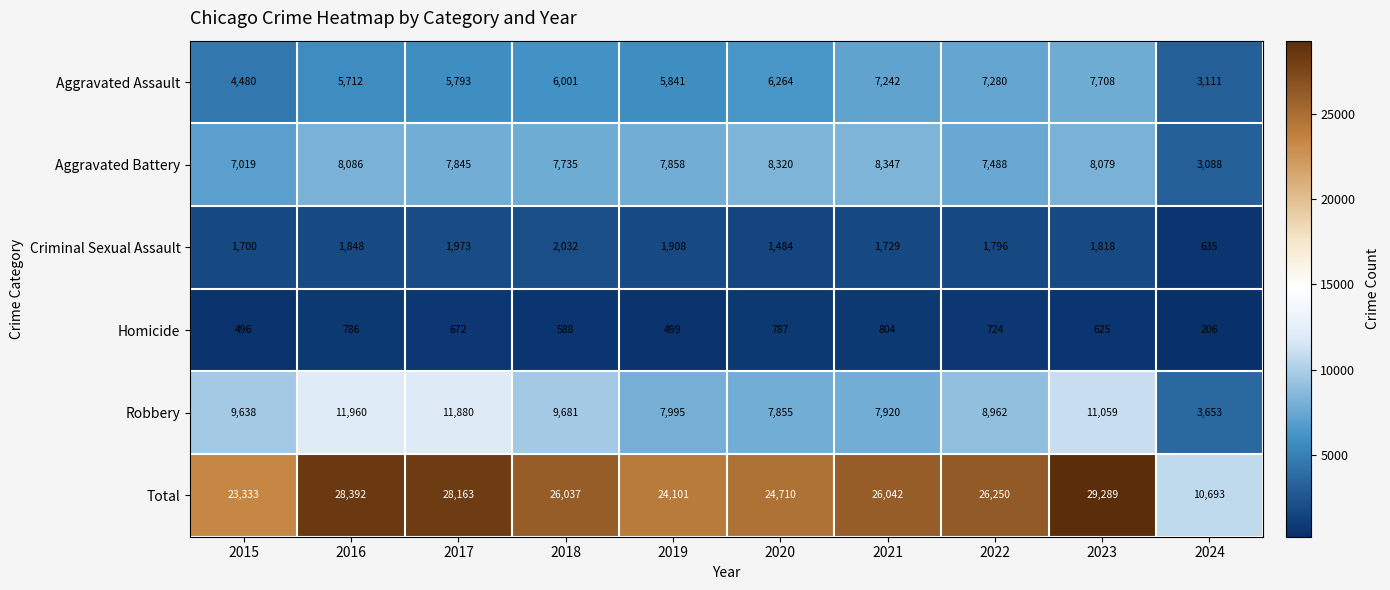

Which series changed the most between 2018 and 2019?

Total